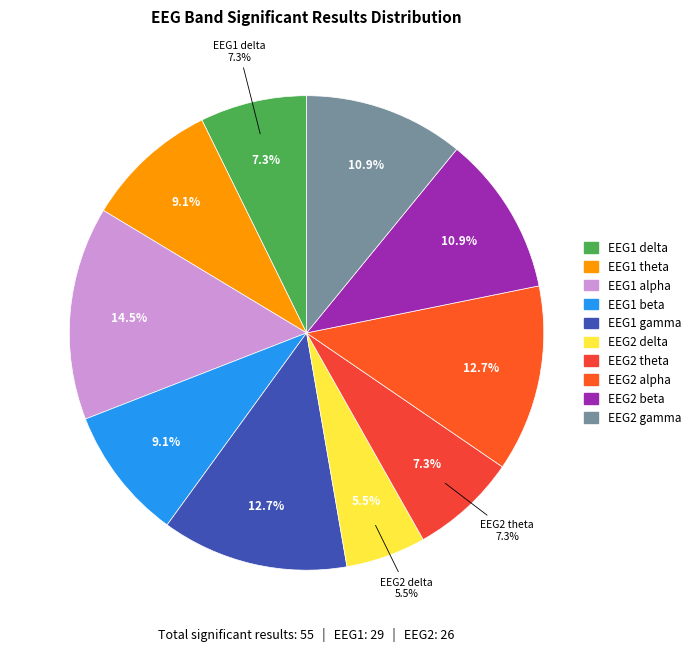

How many segments does this pie chart have?

10